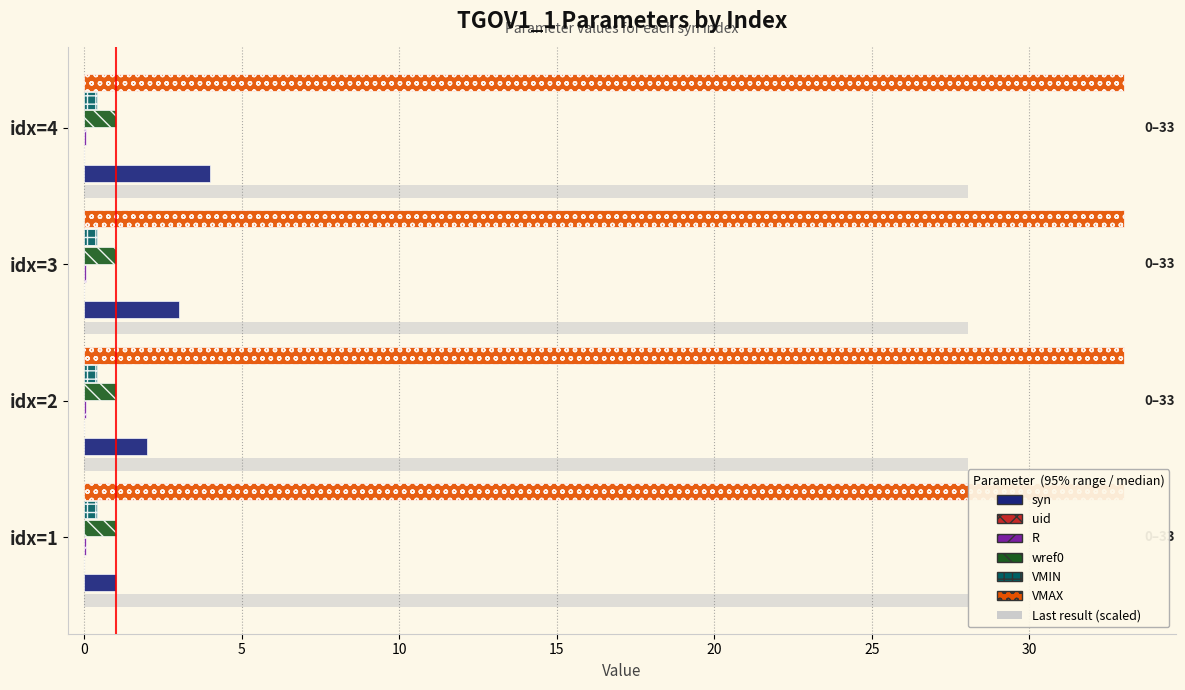

How many groups of bars are there?

4